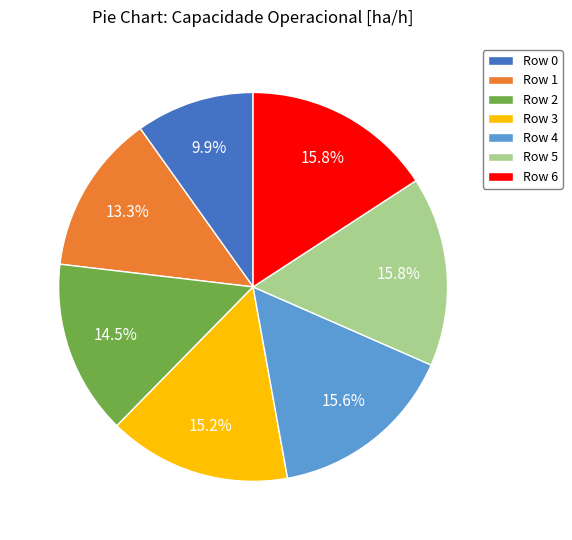

Does any single category account for the majority?

No